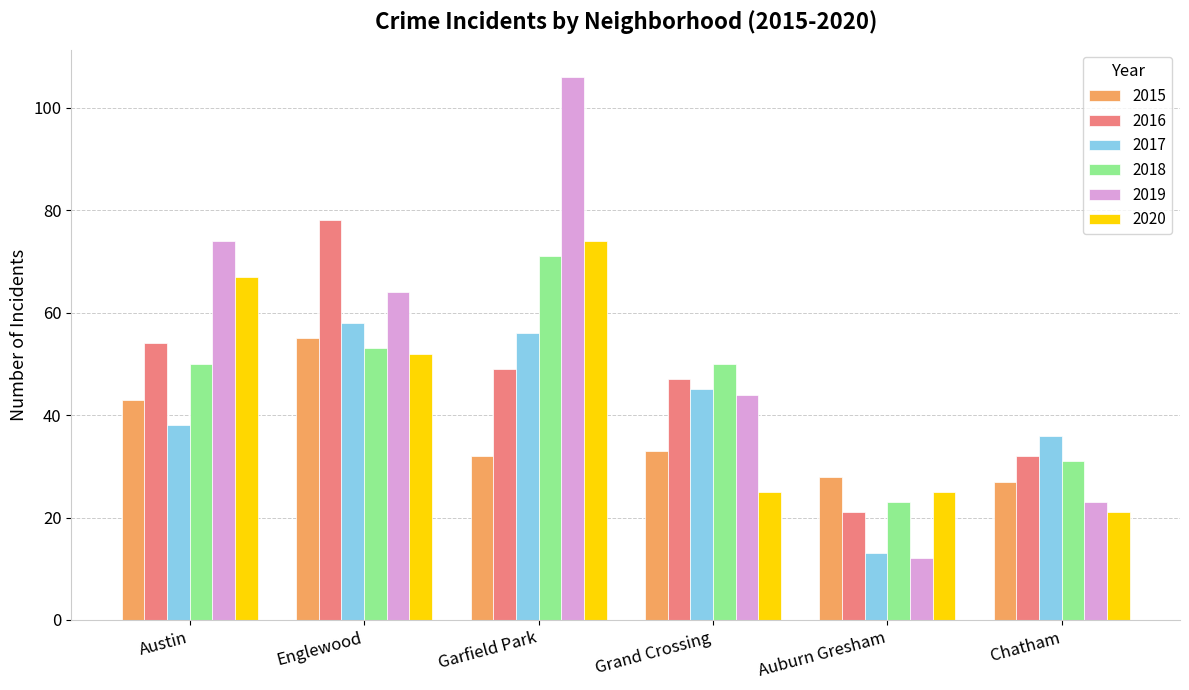

At which label does 2016 reach its minimum?

Auburn Gresham